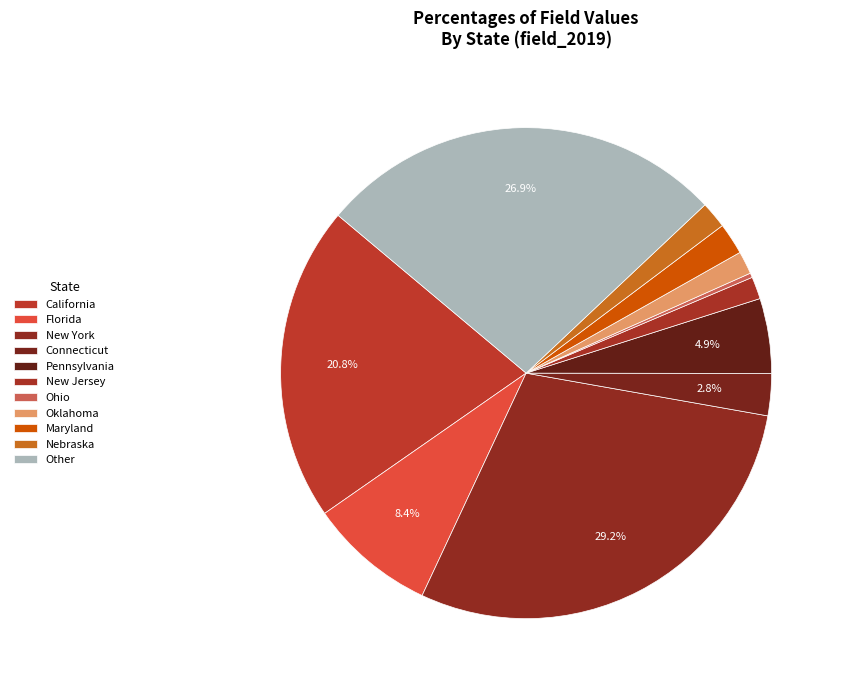

Does Oklahoma represent more than half of the total?

No